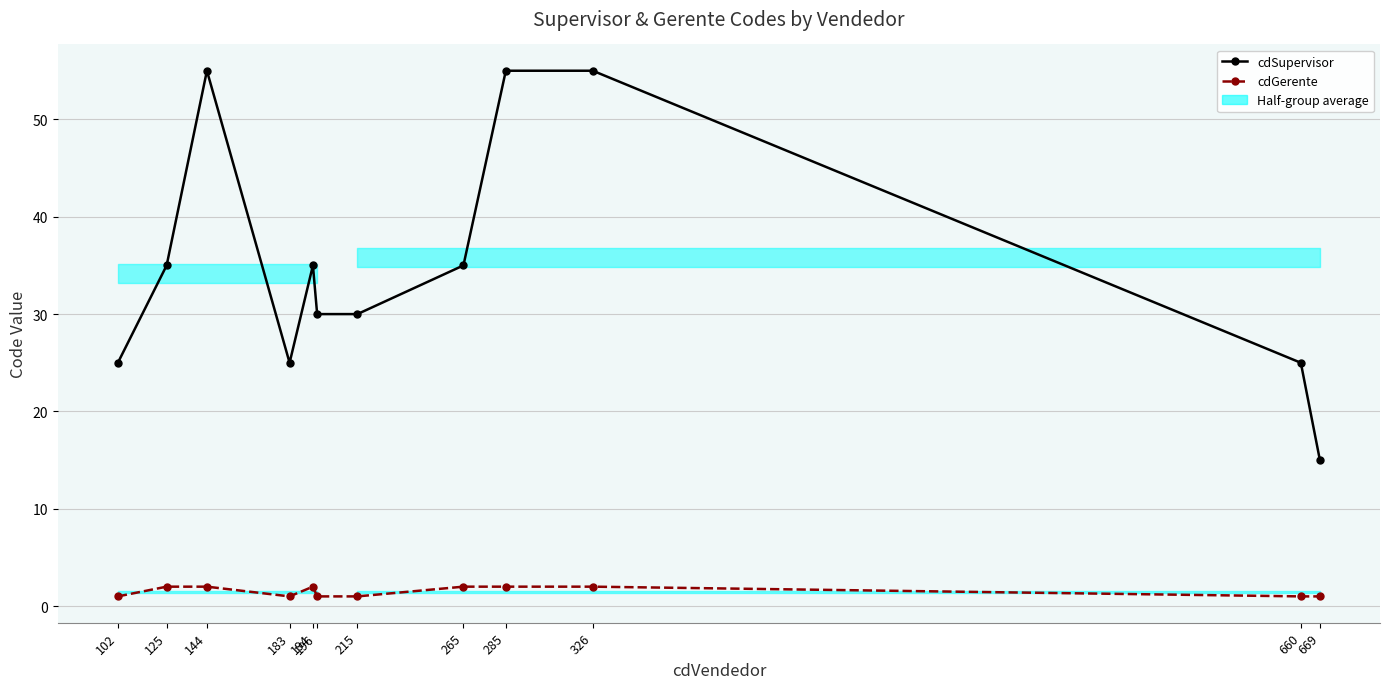

The value of cdSupervisor at 196 is 42. True or false?

False